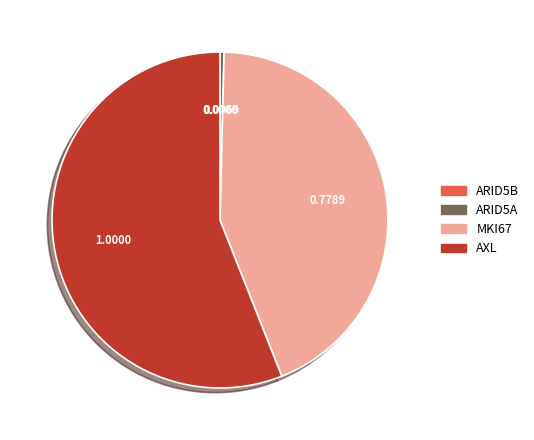

Is it true that MKI67 is 35% of the pie?

False